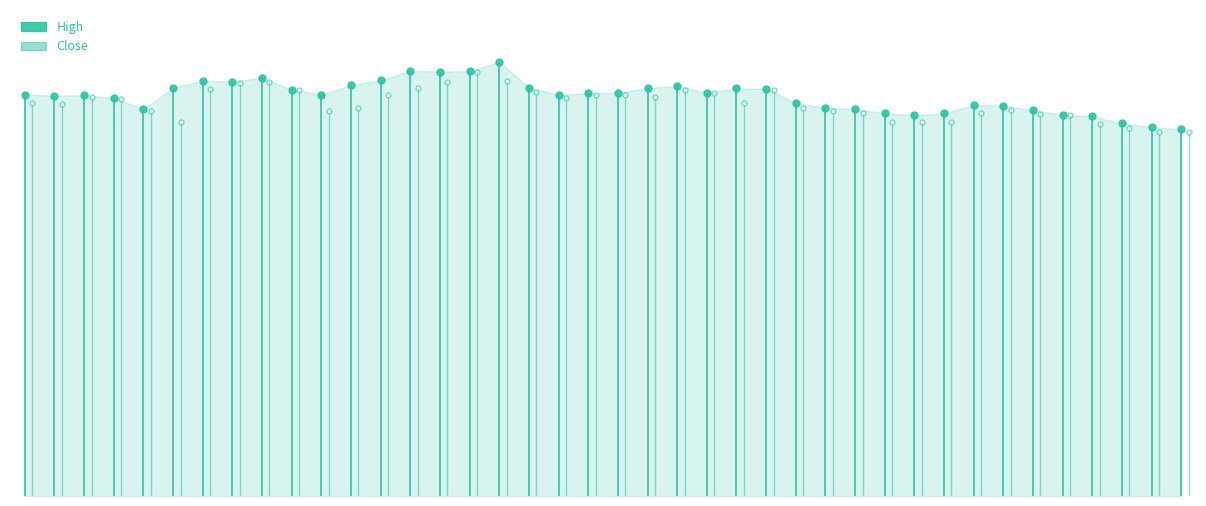

What is the maximum value for Close?

73.1